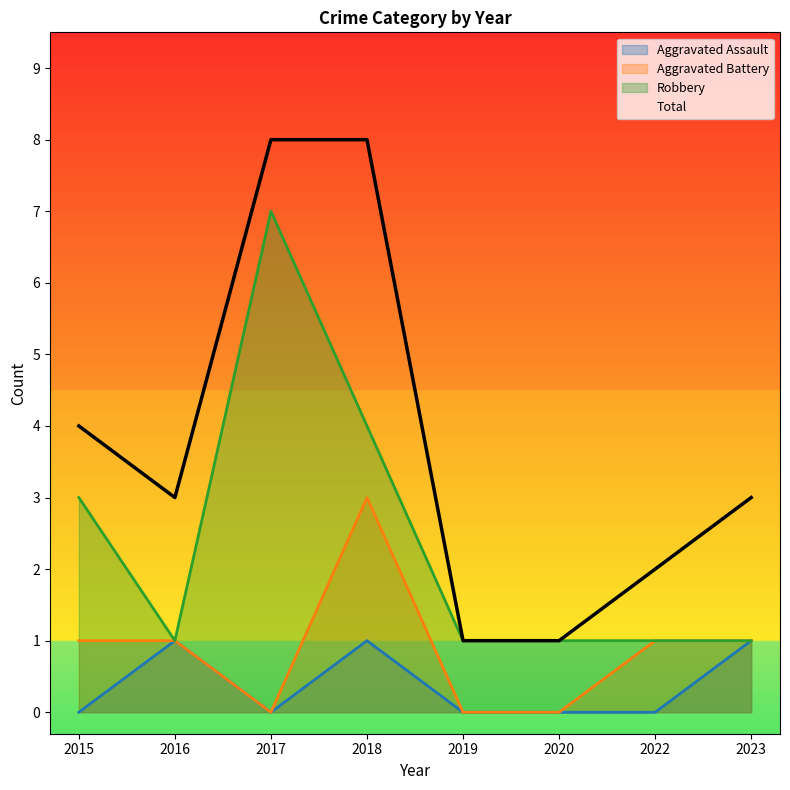

At which category does Total reach its first local valley?

2016